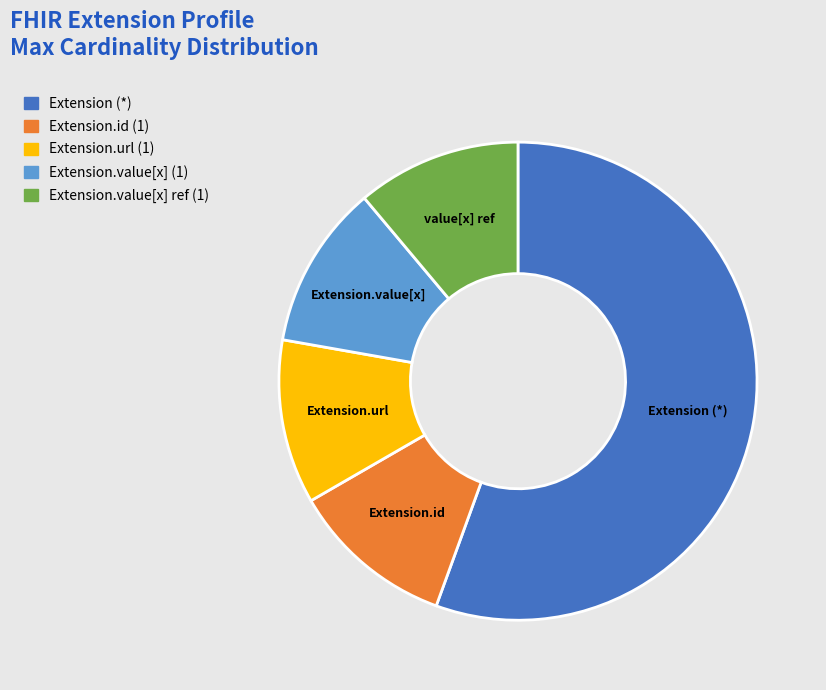

Is there any slice that represents more than half of the pie?

Yes